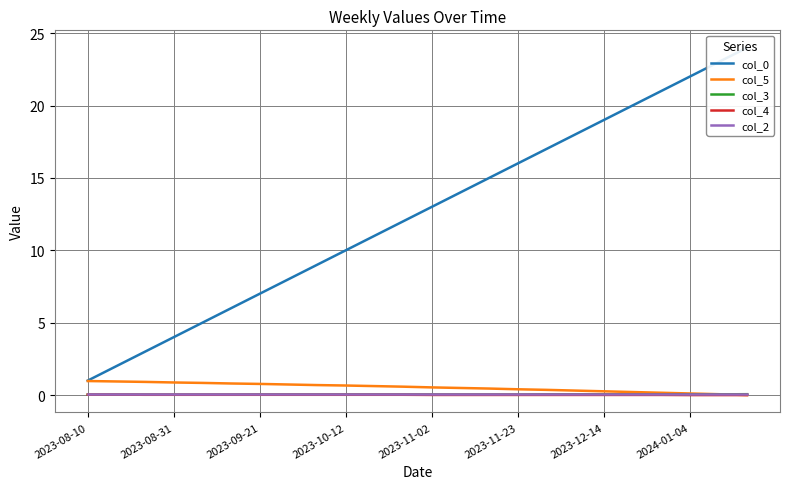

Is this an area chart (filled region under the line)?

No